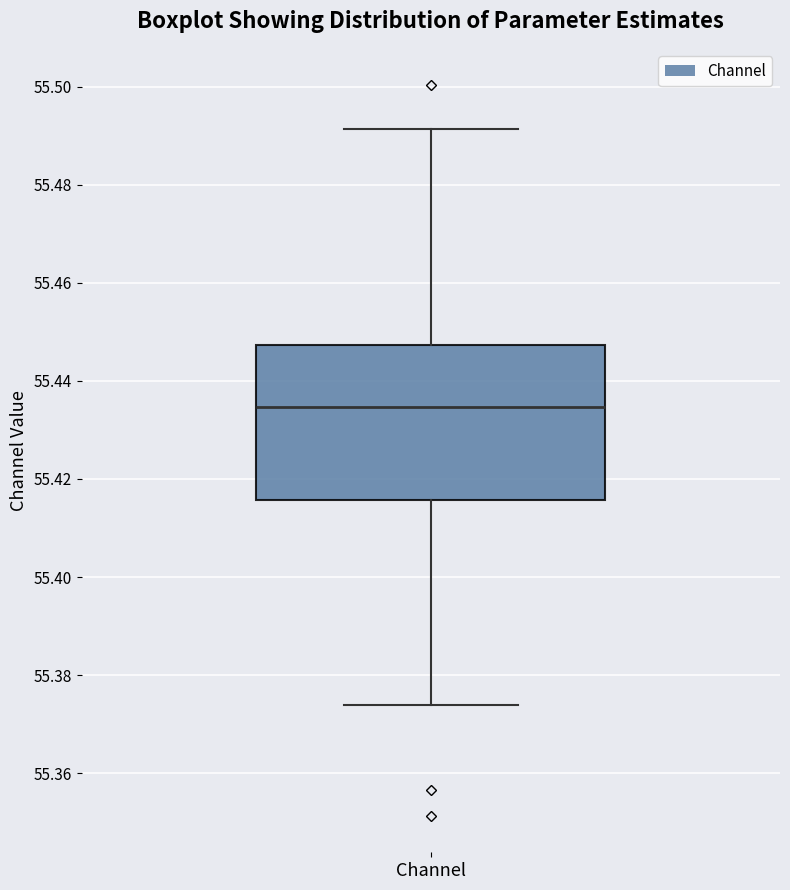

Transcribe this box plot: give where the median line is, the range the box spans, and where the two whiskers end, as read against the y-axis. The values are not printed on the chart, so give them approximately, as read against the axis.

median 55.434, box 55.416 to 55.448, whiskers 55.374 to 55.492